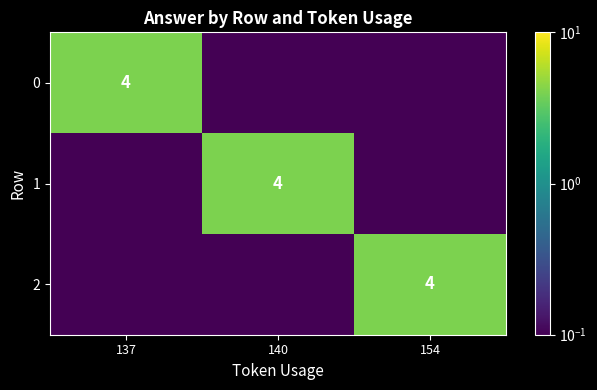

The 2 series shows 1.3 at 154. True or false?

False